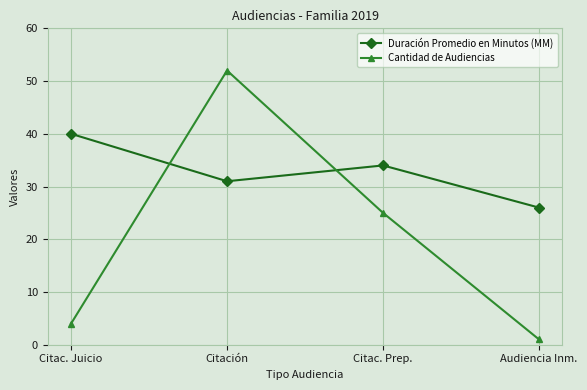

Which label corresponds to the smallest value in the chart?

Audiencia Inm.